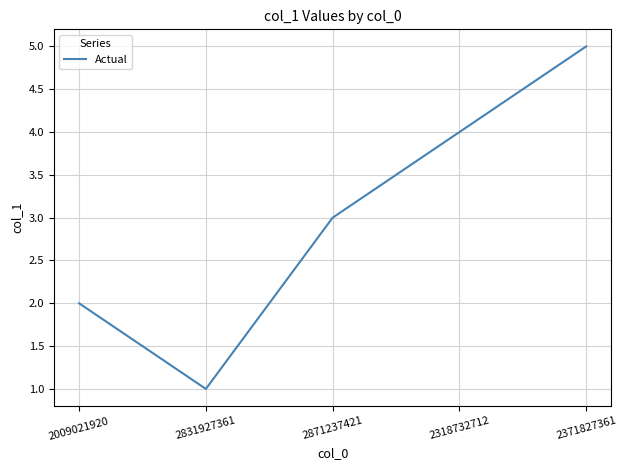

What position from the right is 2831927361?

4